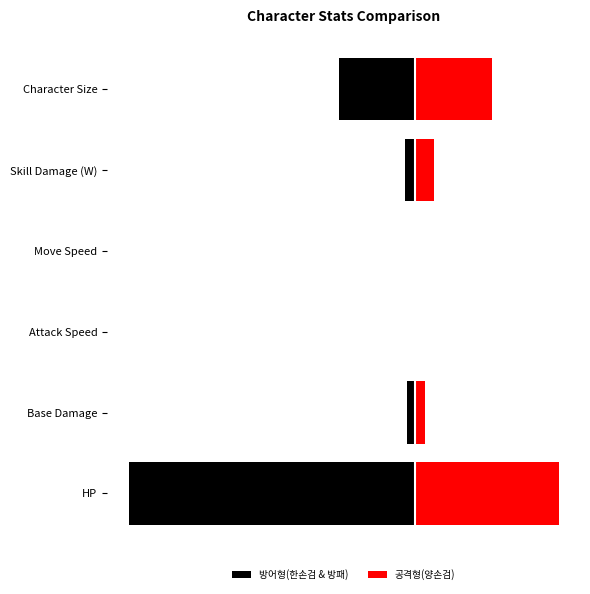

What is the difference between the maximum and minimum values in the 방어형(한손검 & 방패) series?

5.0